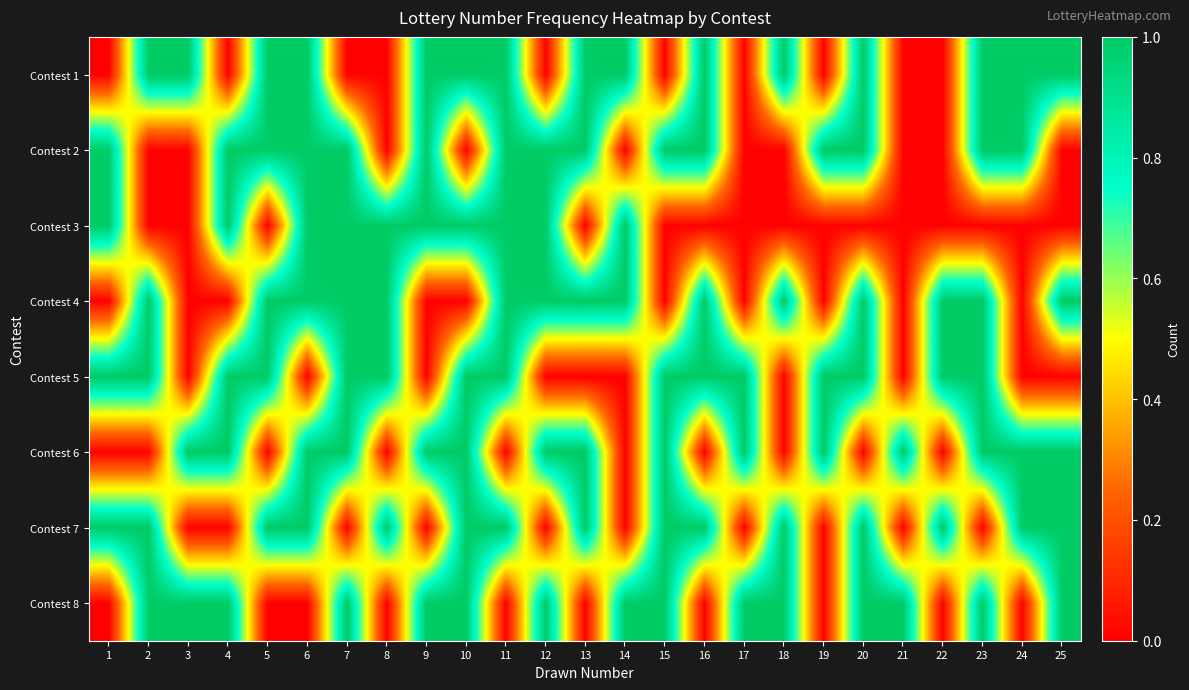

What is the total value across all series at 8?

4